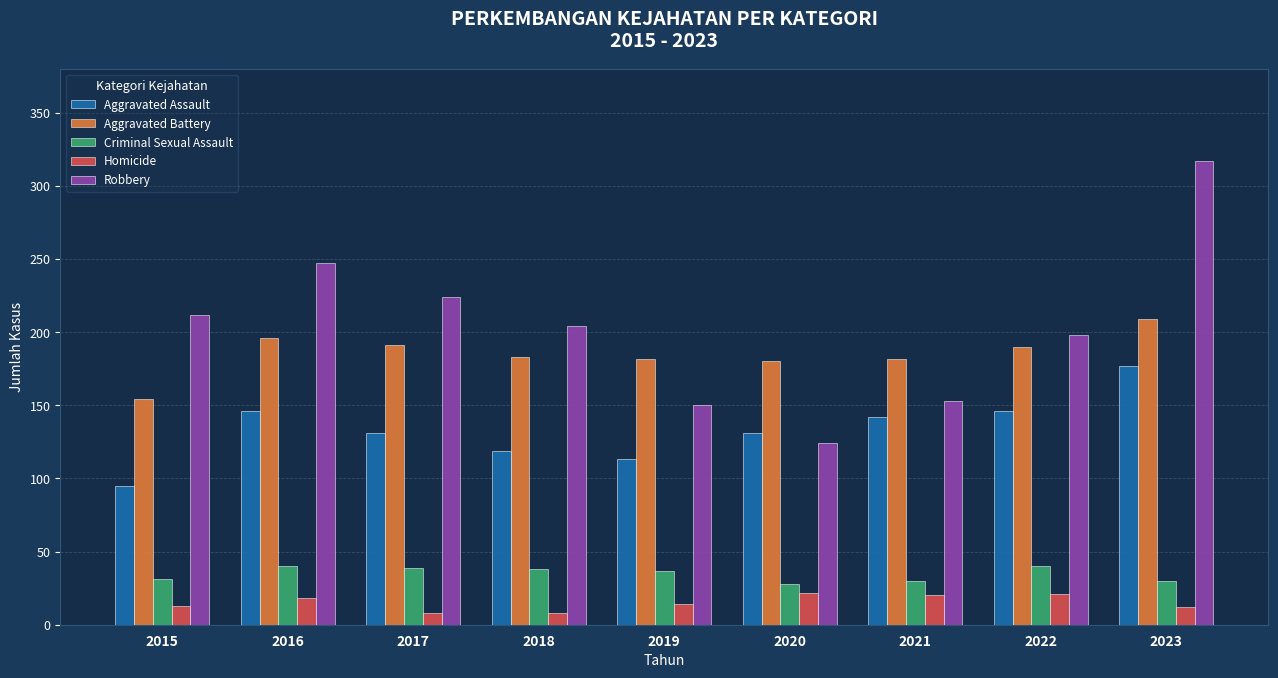

At how many categories does at least one series exceed 250?

1